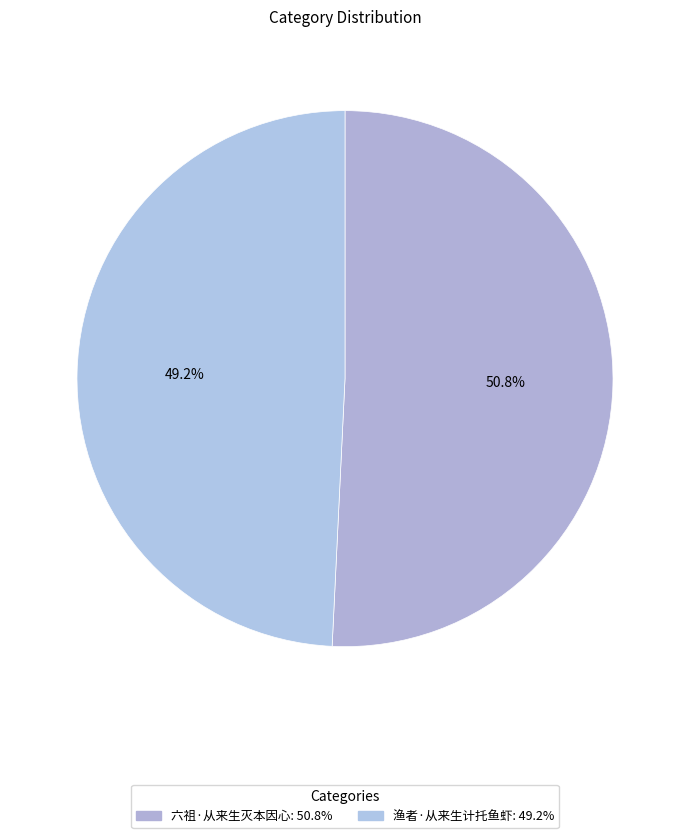

How many segments does this pie chart have?

2